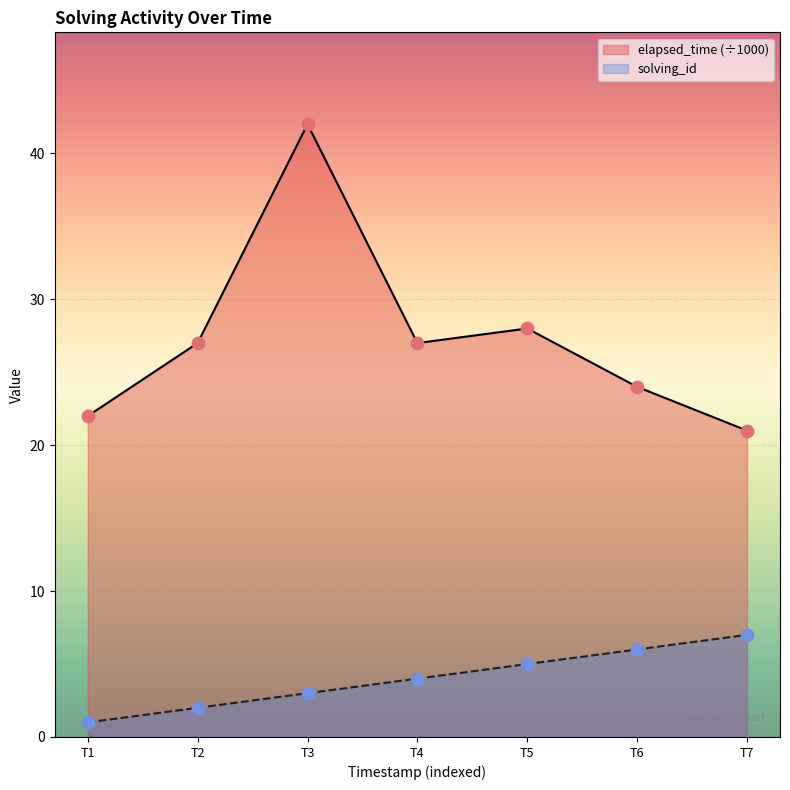

At which category is the sum across all series the highest?

T3